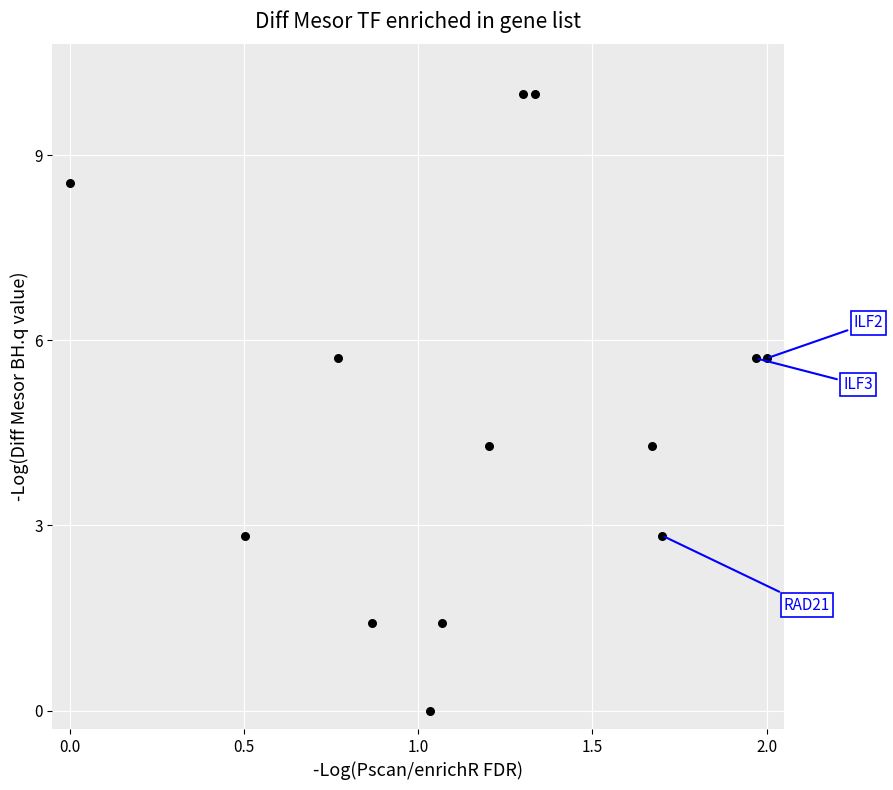

What is the range of X values (max minus min)?

2.0